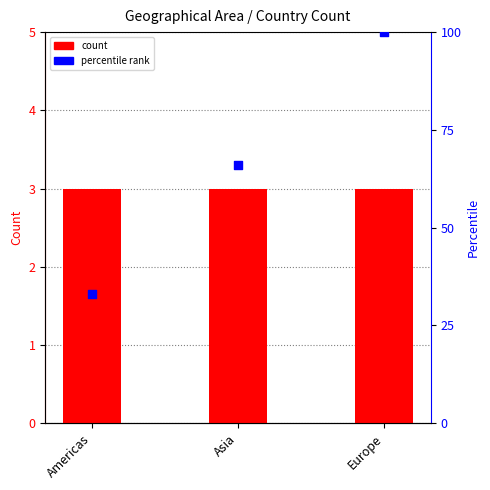

At how many categories does at least one series exceed 18?

3